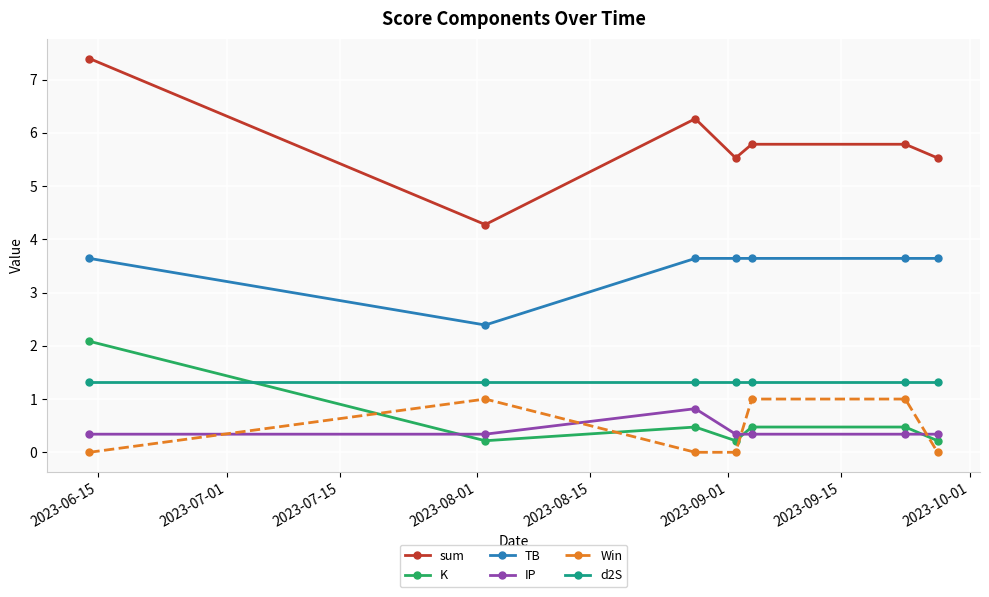

What is the value of the d2S point at the 2nd from the left?

1.3